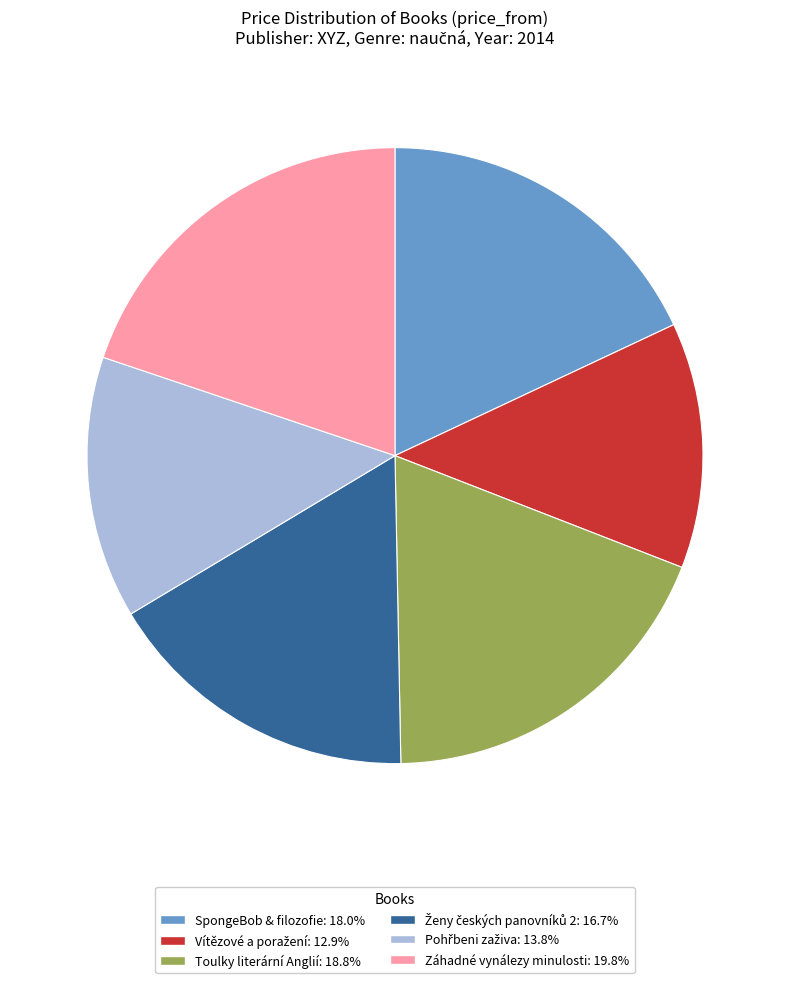

Is there a majority slice in this chart?

No